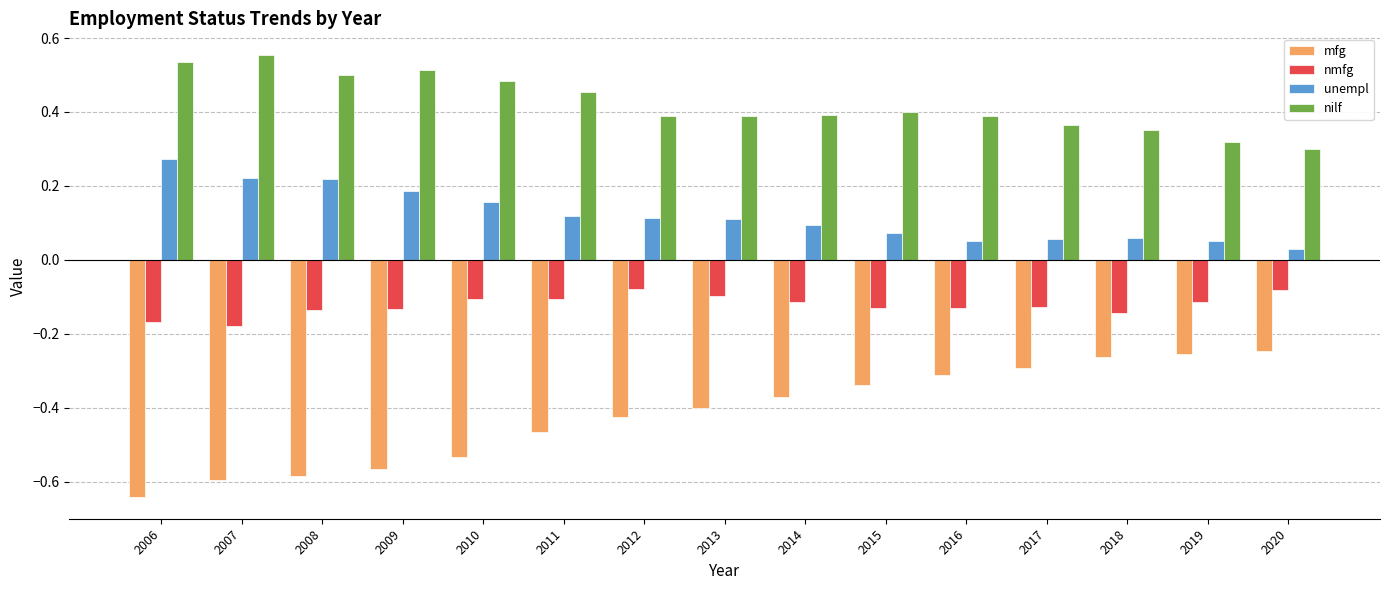

At how many categories does at least one series exceed 0?

15